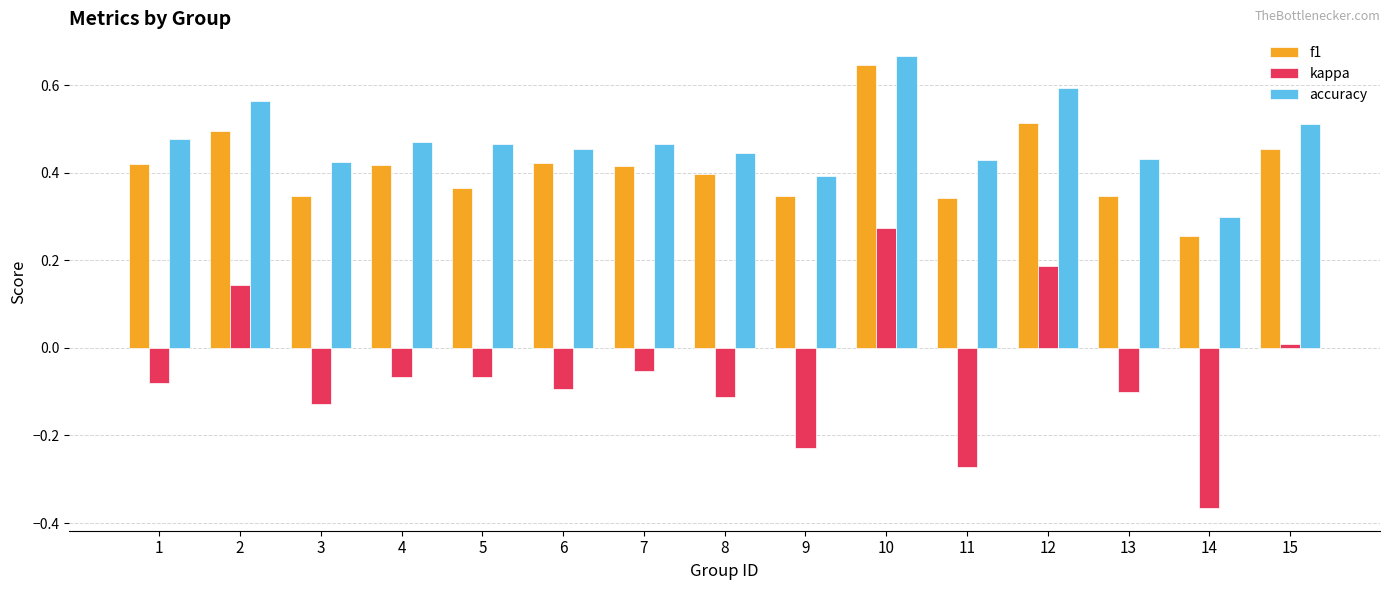

At which label does kappa reach its minimum?

14